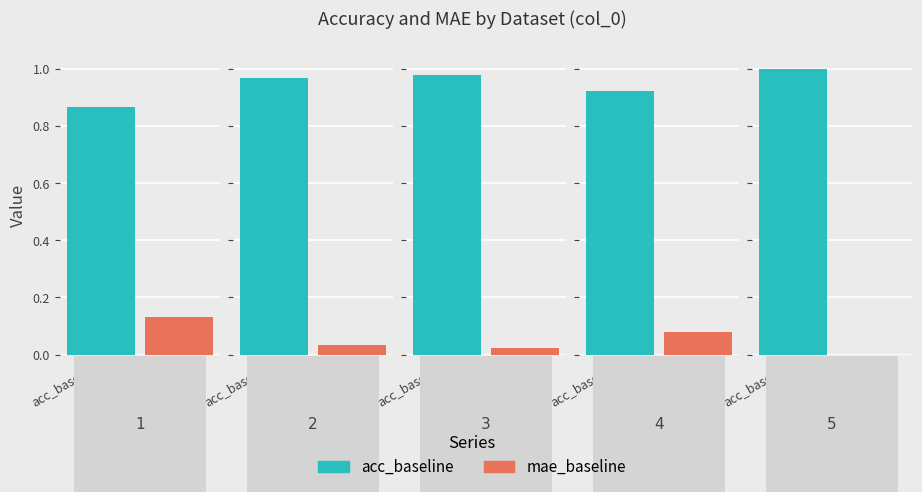

The acc_baseline series shows 1.0 at 2. True or false?

True